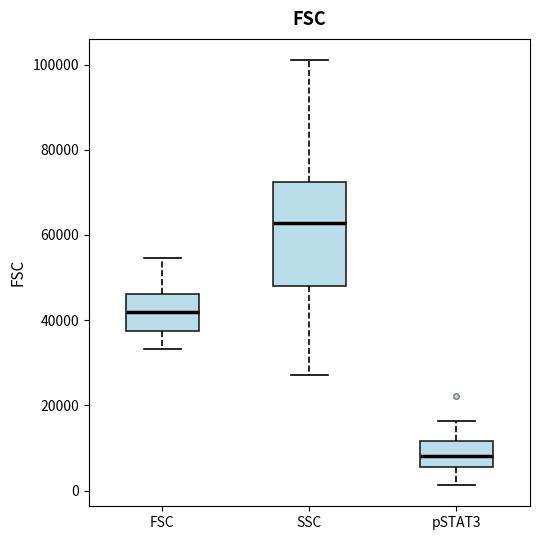

Where does the median line of the box for pSTAT3 sit on the y-axis? The values are not printed on the chart, so give them approximately, as read against the axis.

8000